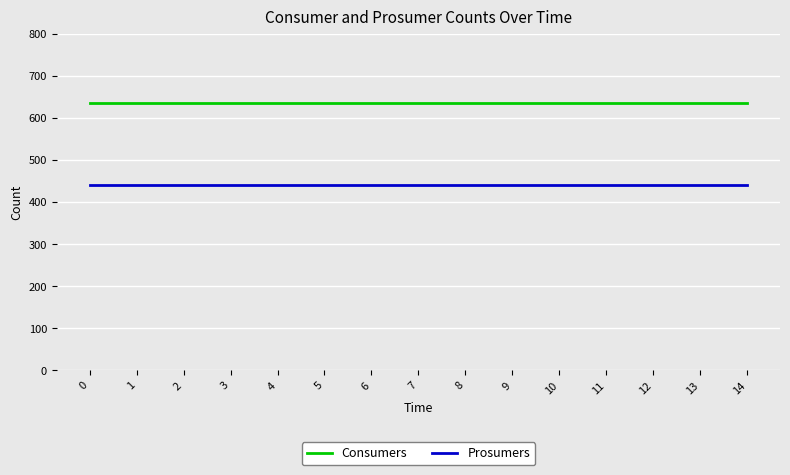

What is the total value across all series at 0?

1075